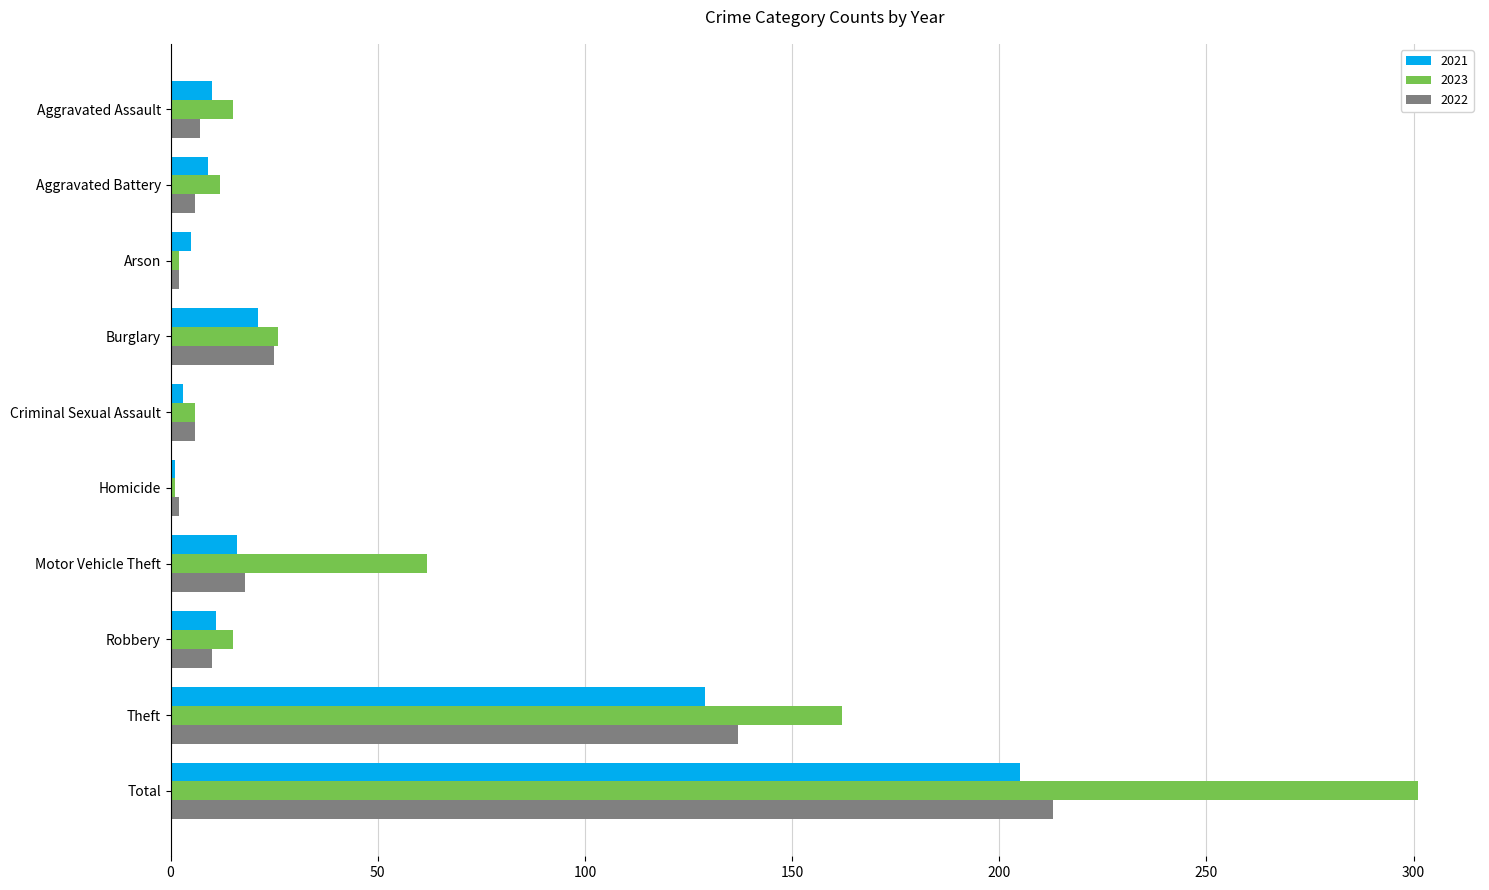

Which category has the highest value in the 2021 series?

Total